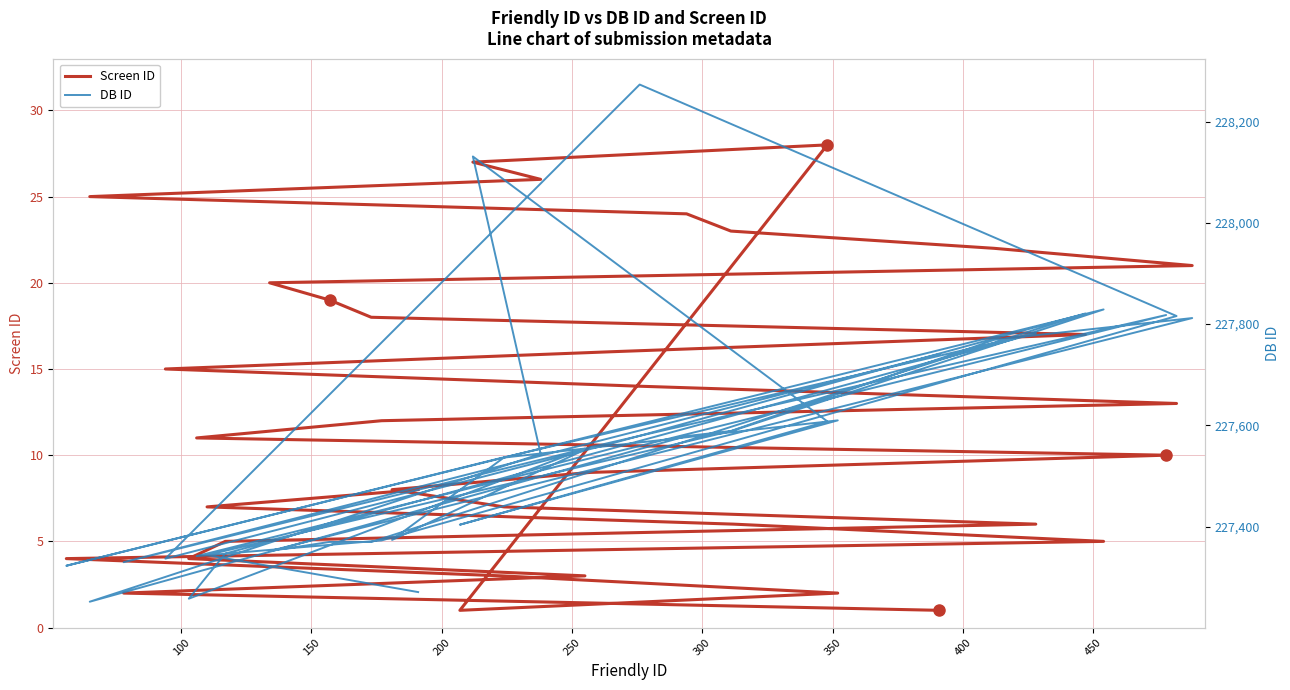

In DB ID, how many points are higher than both neighbors (excluding endpoints)?

9